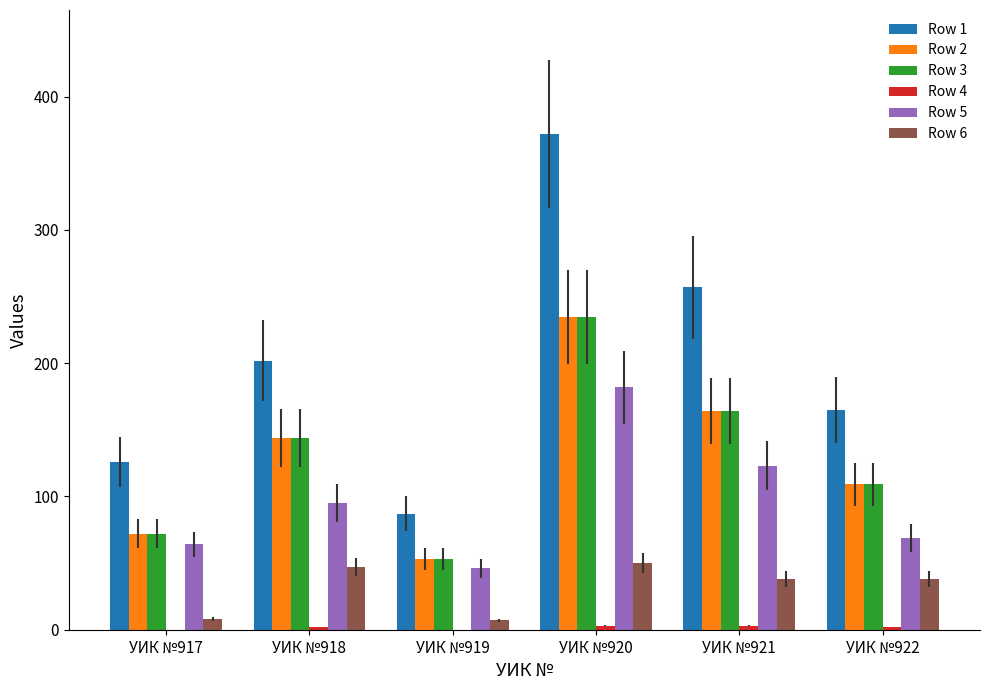

At which category is the sum across all series the highest?

УИК №920